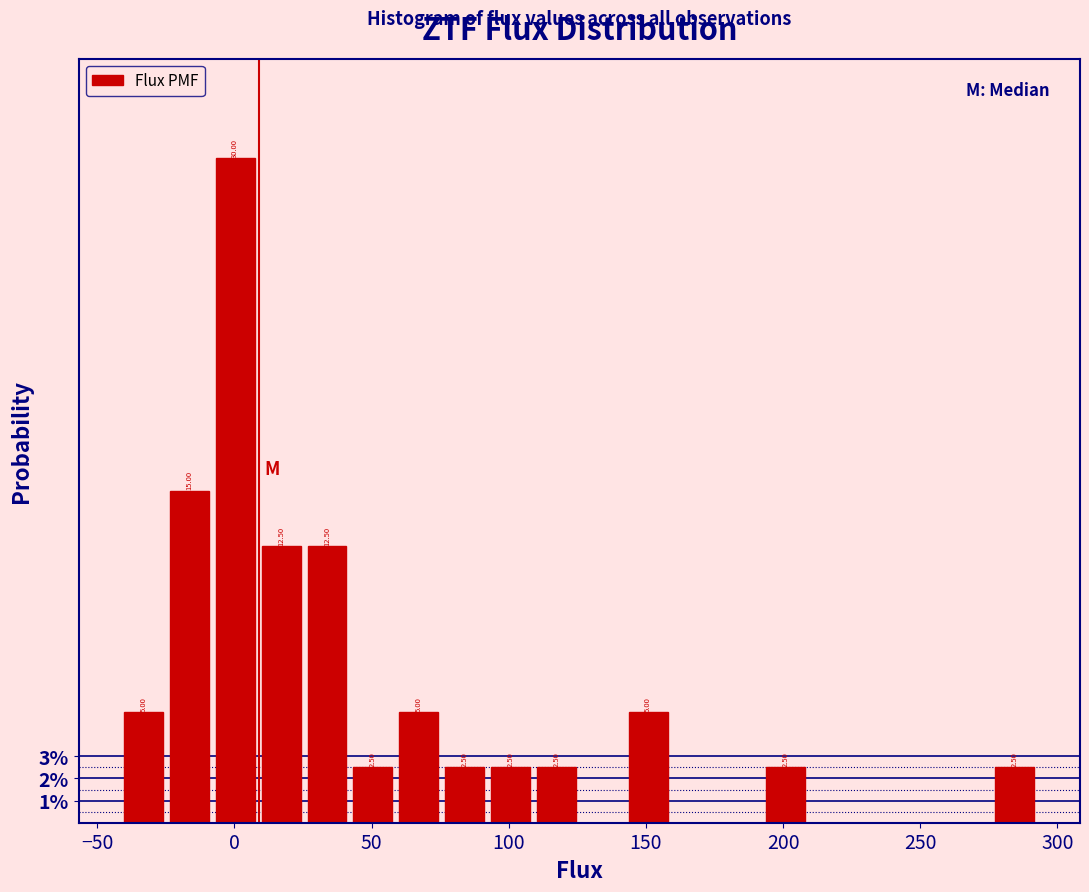

Around what value on the x-axis is the tallest bar? Give the approximate position of its centre, as read against the axis.

0